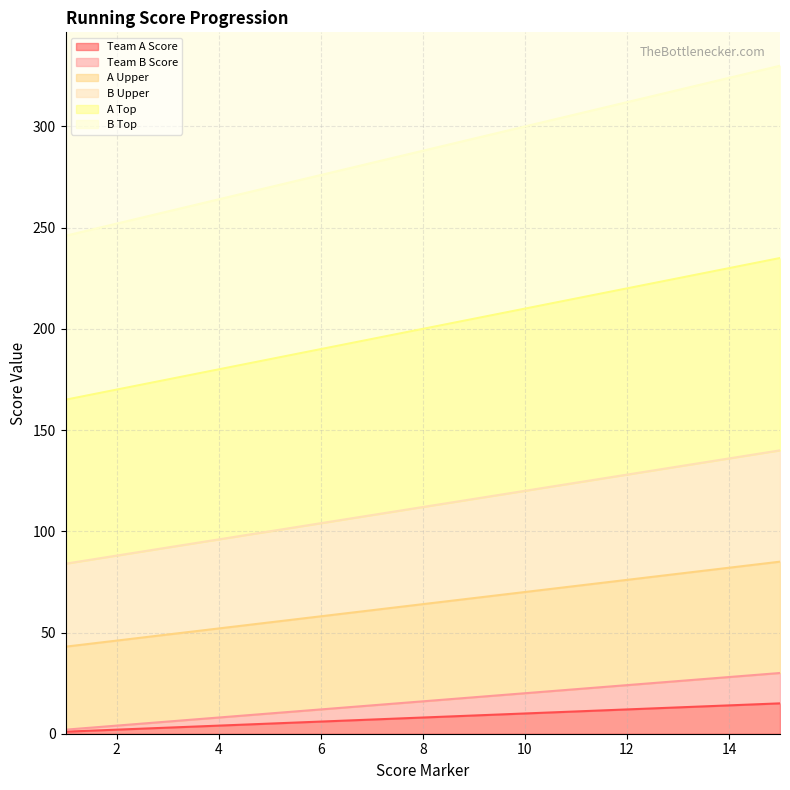

Rank the series at 14 from lowest to highest value.

Team A Score, Team B Score, A Upper, B Upper, A Top, B Top